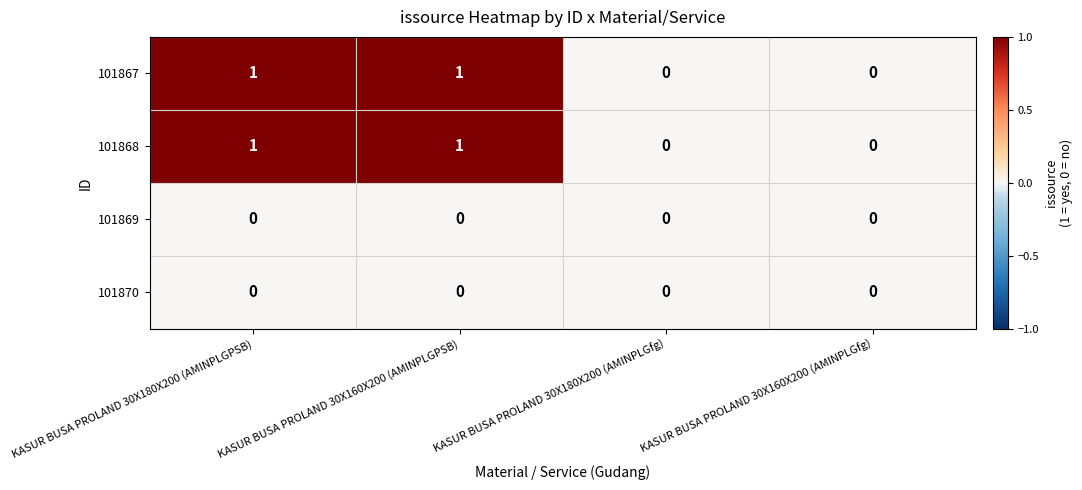

Is the value of 101870 at KASUR BUSA PROLAND 30X160X200 (AMINPLGPSB) greater than the value of 101867 at KASUR BUSA PROLAND 30X180X200 (AMINPLGPSB)?

No